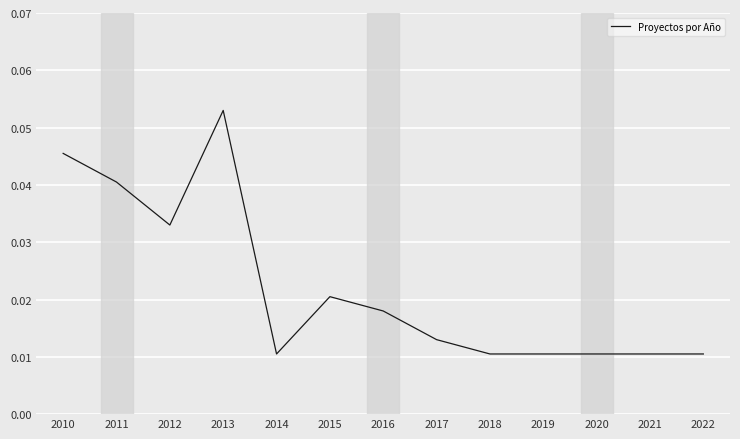

Which has a higher value, 2015 or 2020?

2015